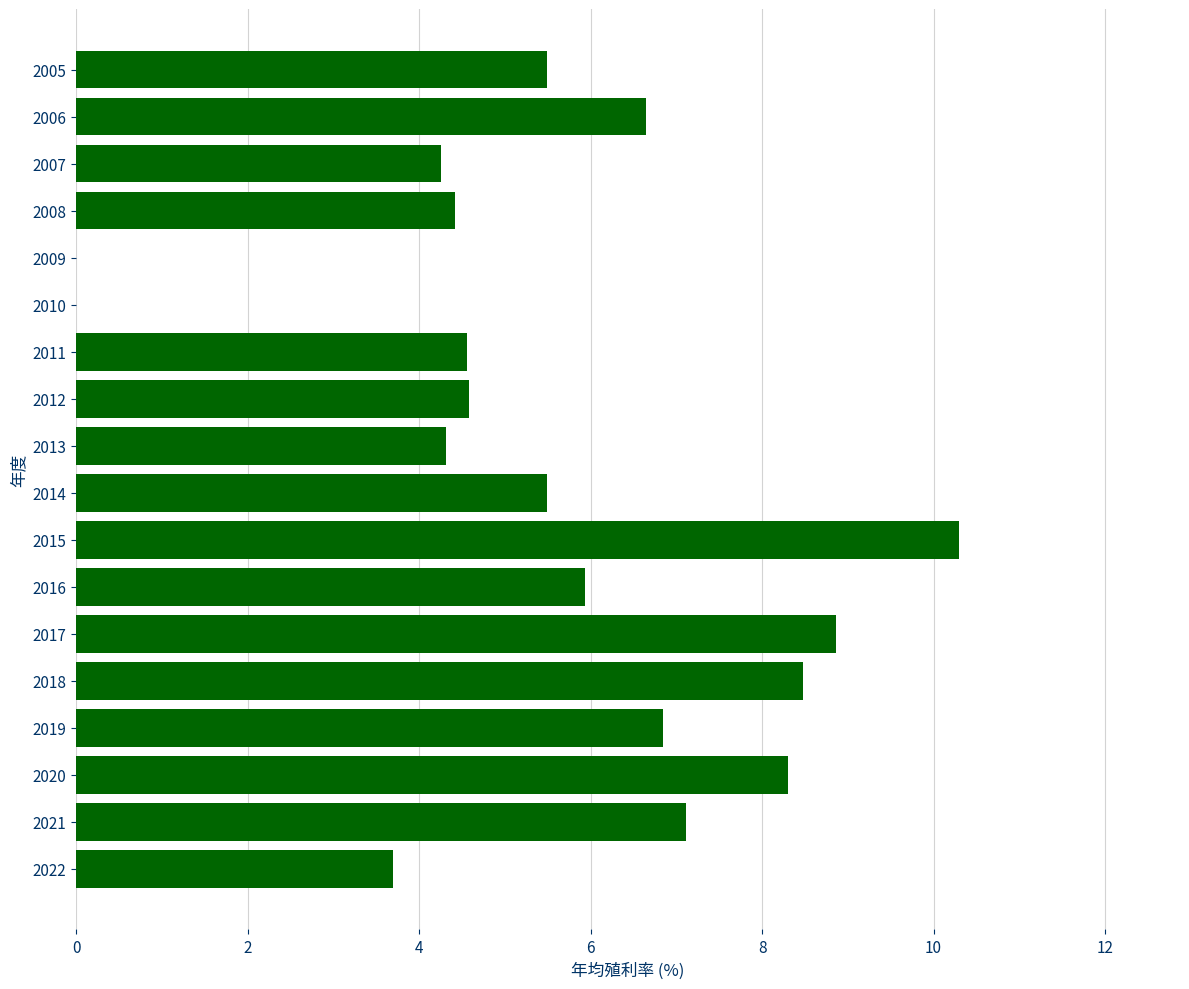

What is the sum of all values?

99.3